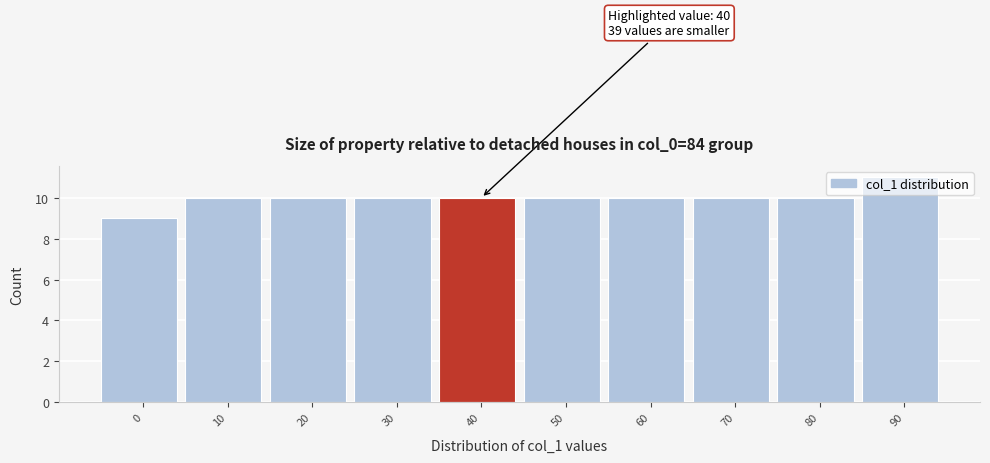

What is the ratio of the value at 10 to the value at 80?

1.0